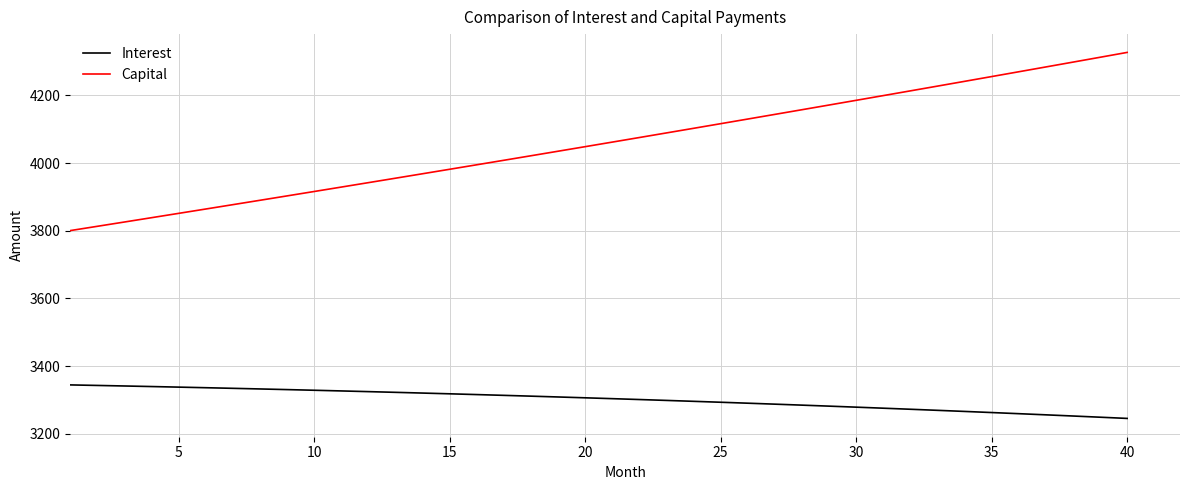

Rank the series by their maximum value, from lowest to highest.

Interest, Capital